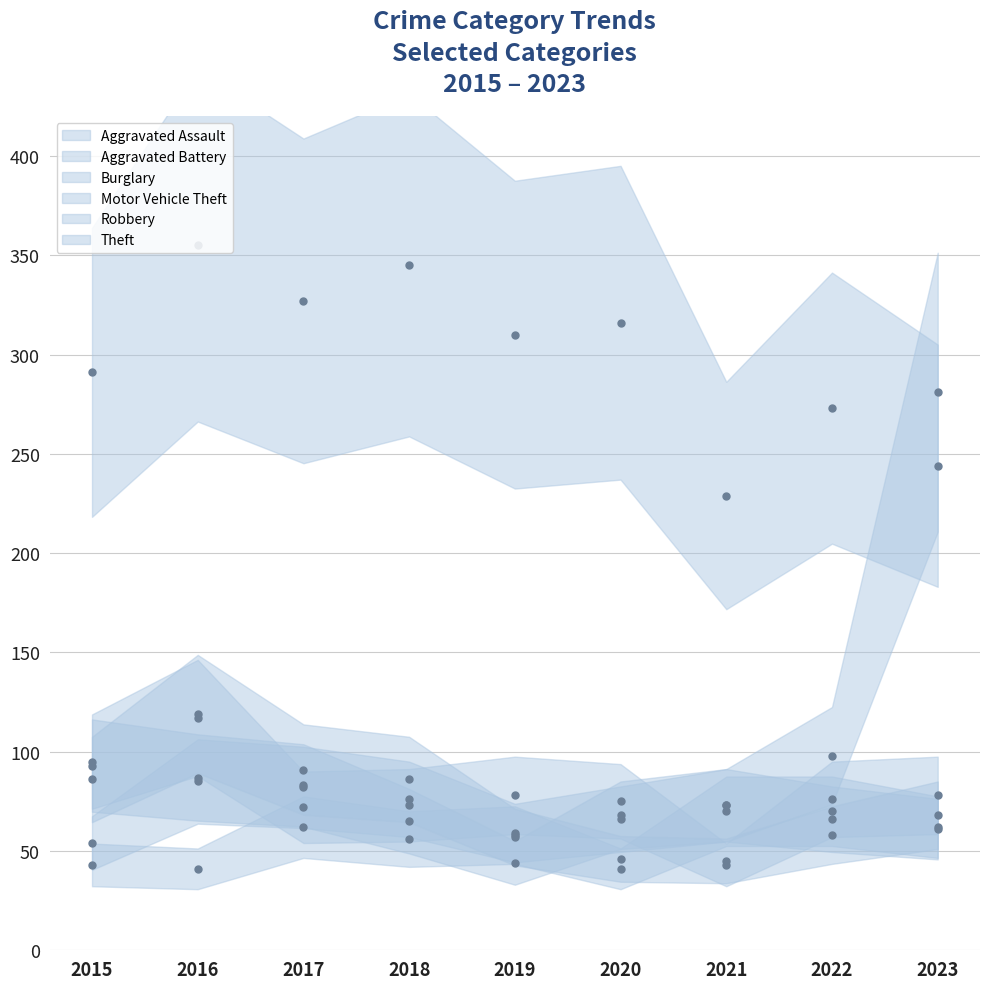

At which category does Motor Vehicle Theft (mid) reach its first local valley?

2019